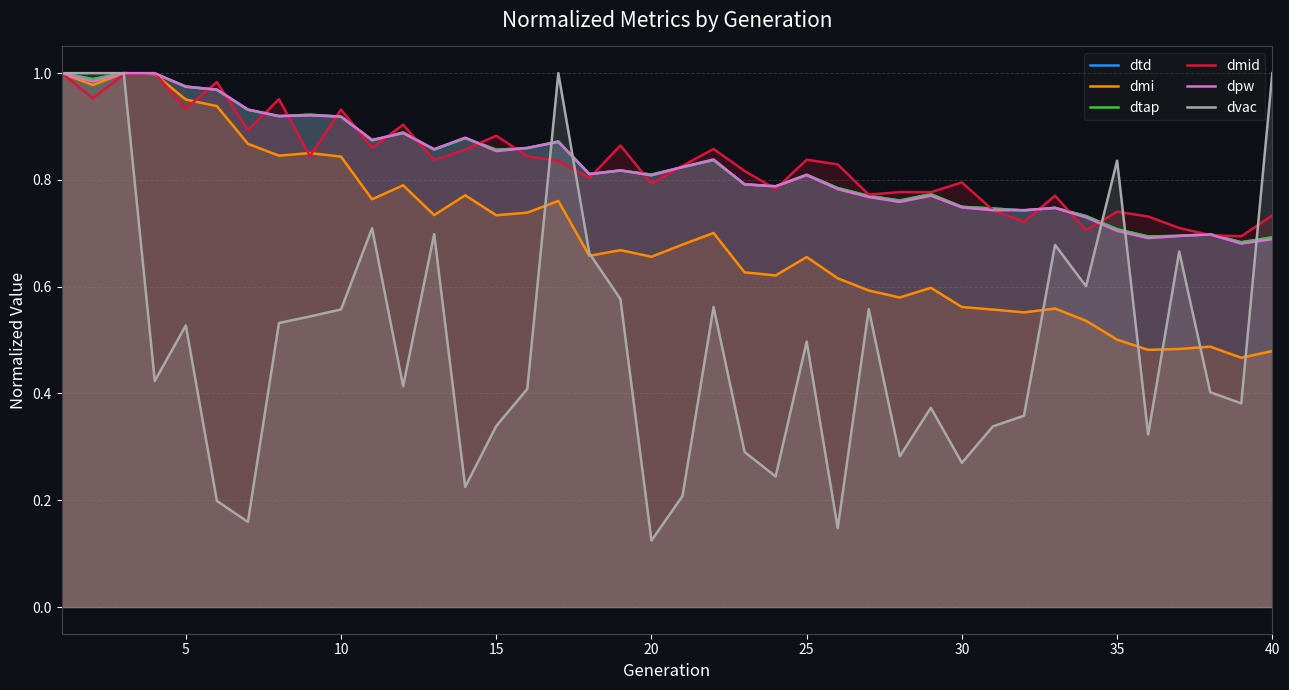

What is the value of the dvac point at the 29th from the left?

0.4